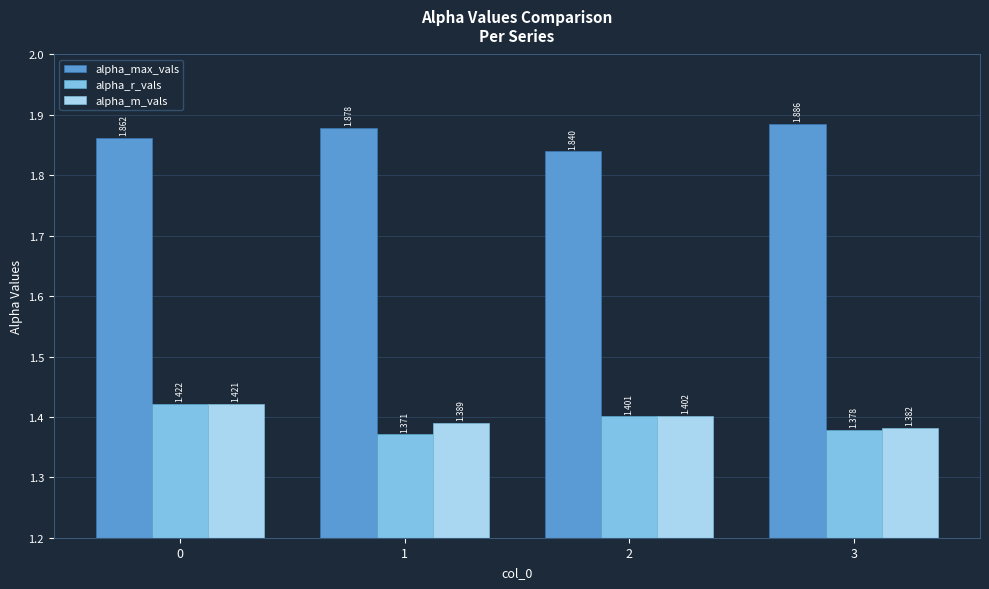

Are the bars grouped side by side (vs. stacked)?

Yes